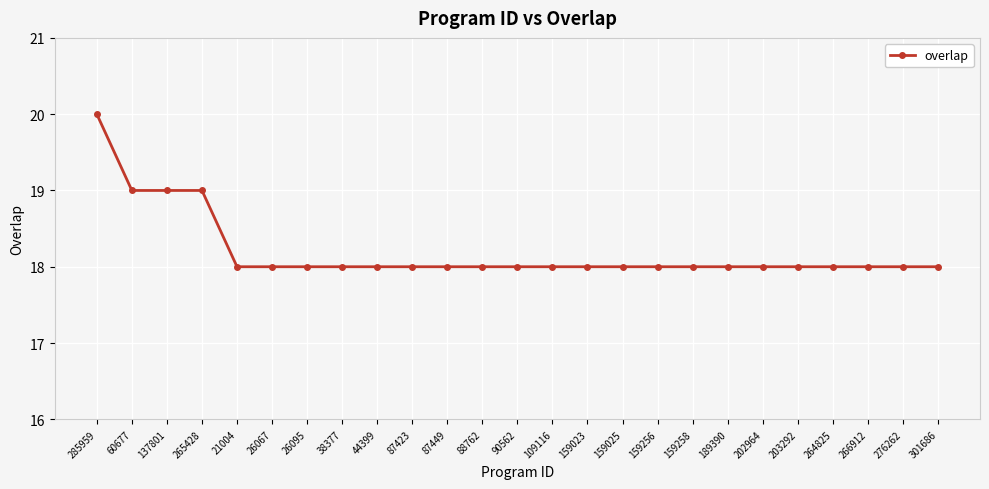

What is the approximate value at 159256?

18